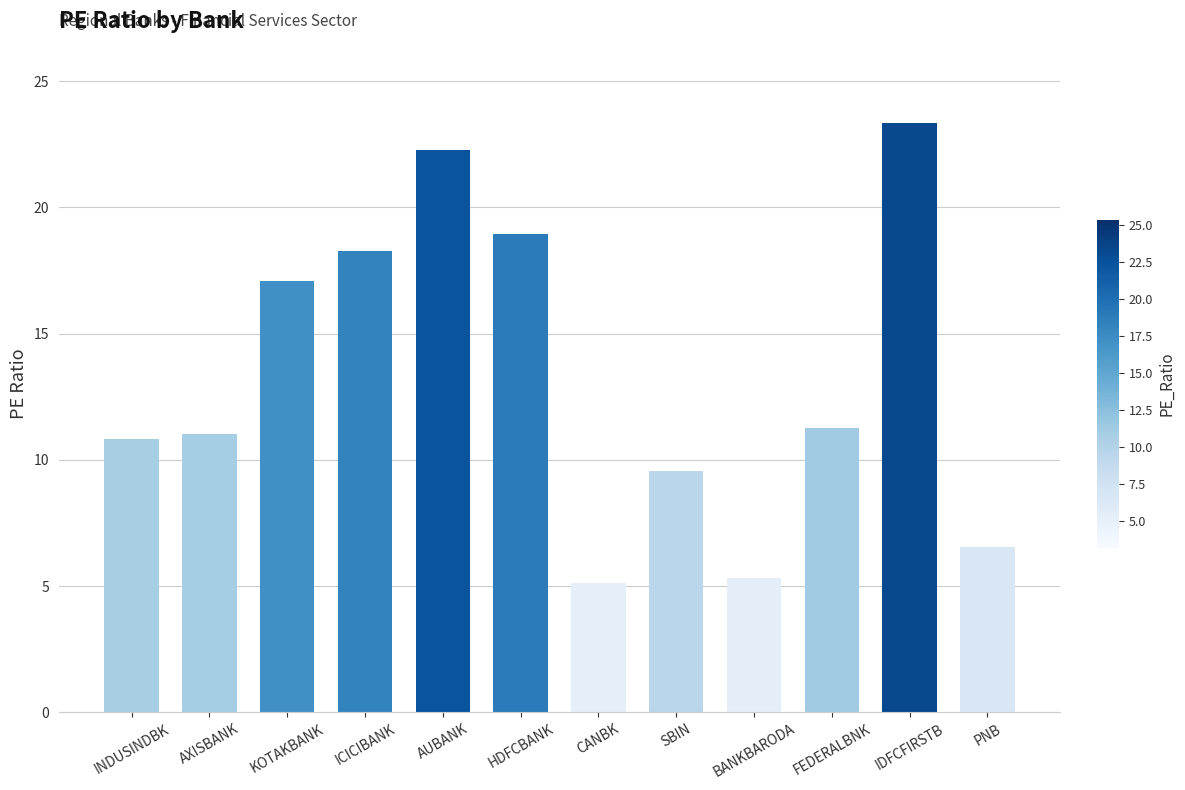

What value does the data have at PNB?

6.6